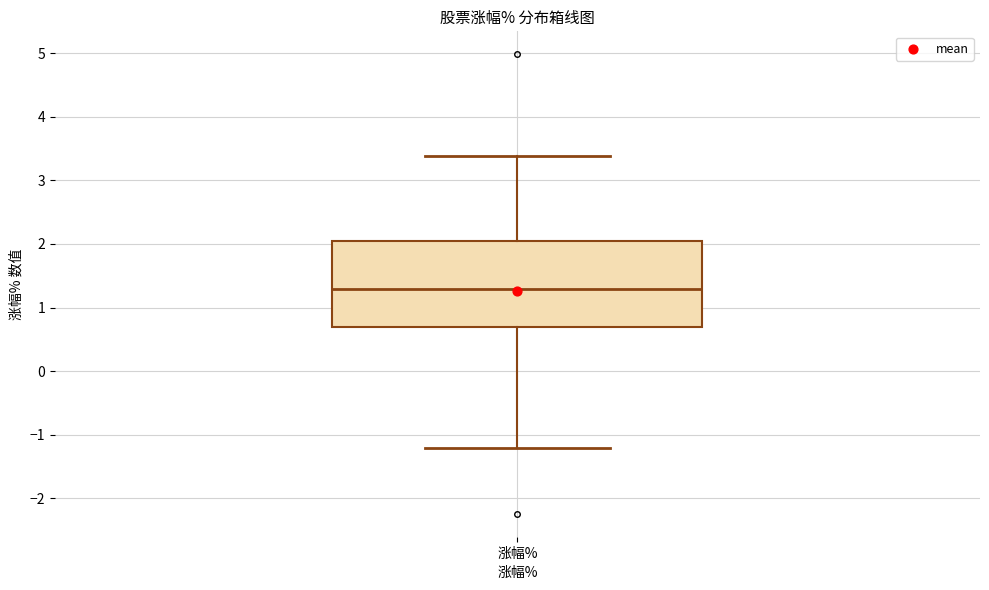

Transcribe this box plot: give where the median line is, the range the box spans, and where the two whiskers end, as read against the y-axis. The values are not printed on the chart, so give them approximately, as read against the axis.

median 1.3, box 0.7 to 2.0, whiskers -1.2 to 3.4